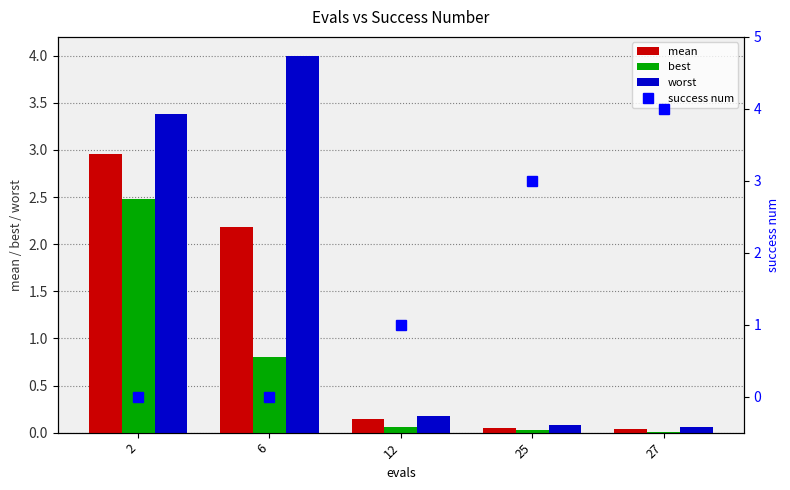

At which label does best reach its minimum?

27